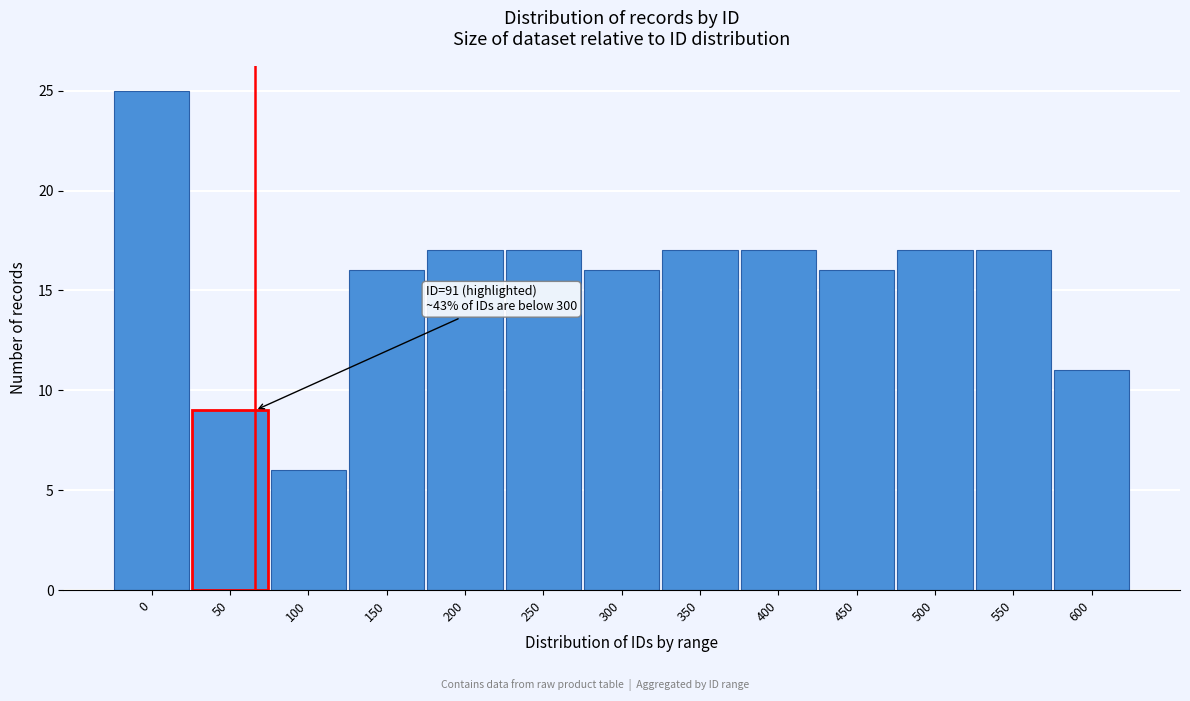

Reading left to right, what are all the values shown in this chart?

25	9	6	16	17	17	16	17	17	16	17	17	11